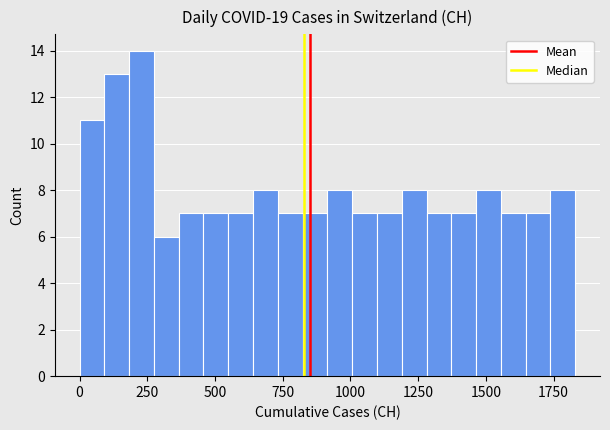

Around what value on the x-axis is the tallest bar? Give the approximate position of its centre, as read against the axis.

250